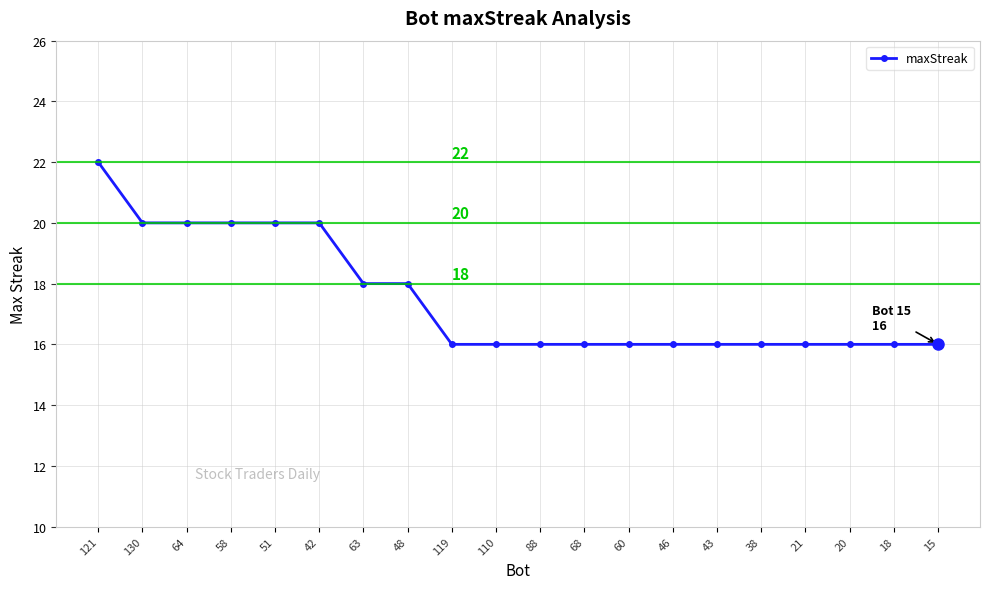

What is the sum of the values at 119 and 110?

32